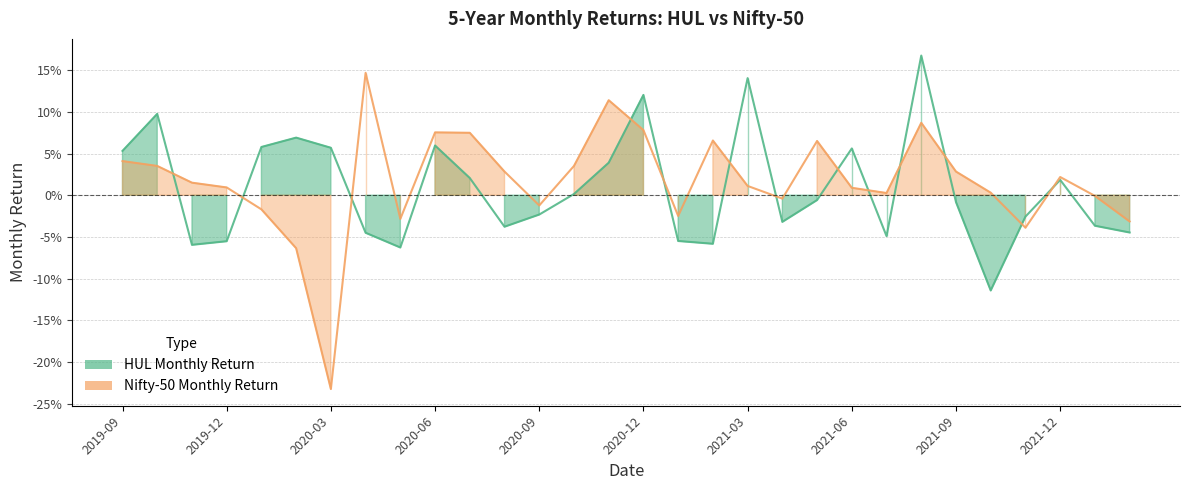

Which series has the widest spread of values?

Nifty-50 Monthly Return